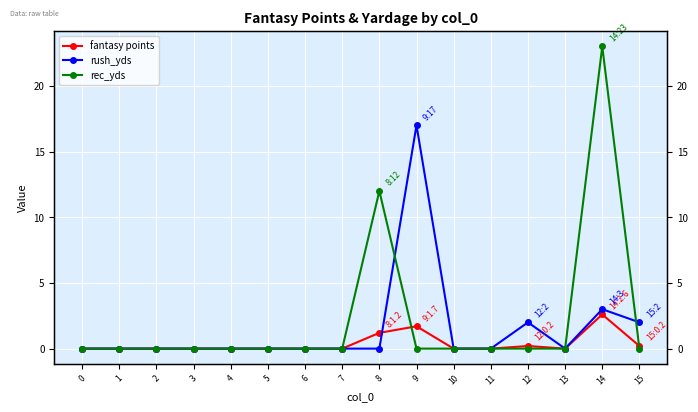

Between 0 and 15, which is larger?

15